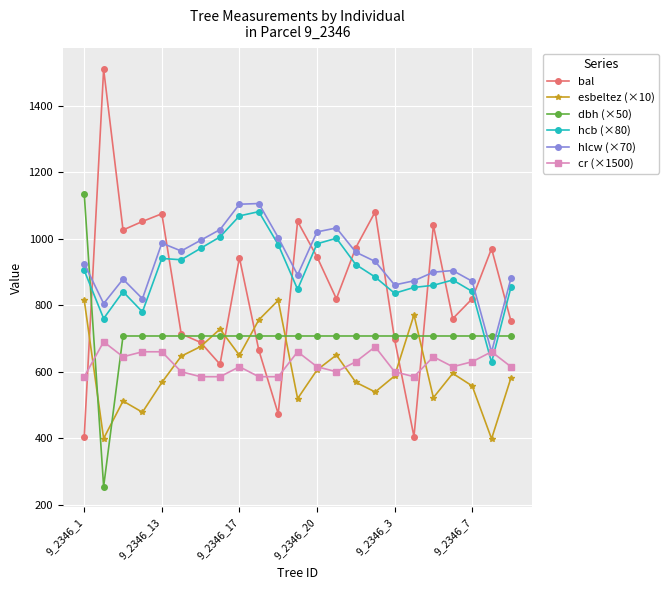

After their last crossing, which series has the higher values: dbh (×50) or cr (×1500)?

dbh (×50)